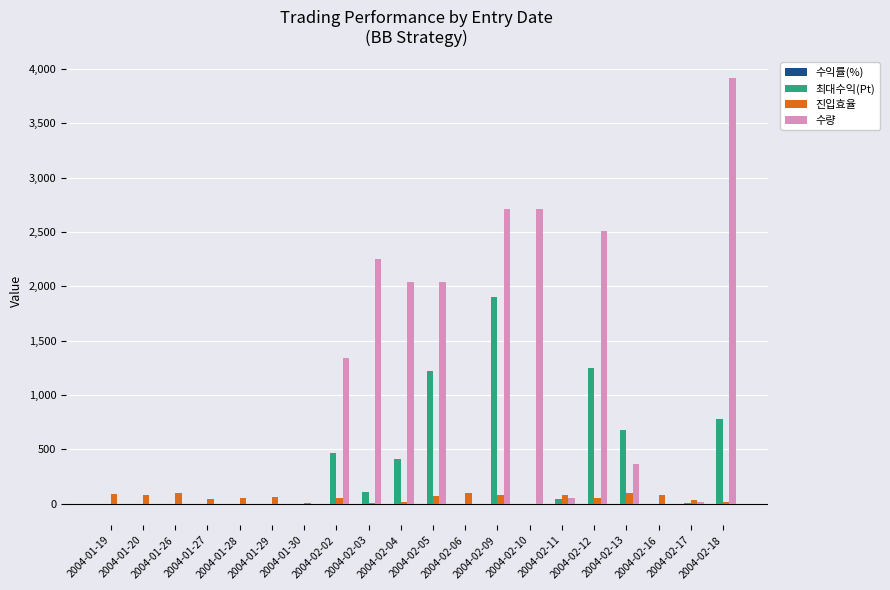

Between 2004-02-09 and 2004-02-17, which series saw the biggest shift?

수량